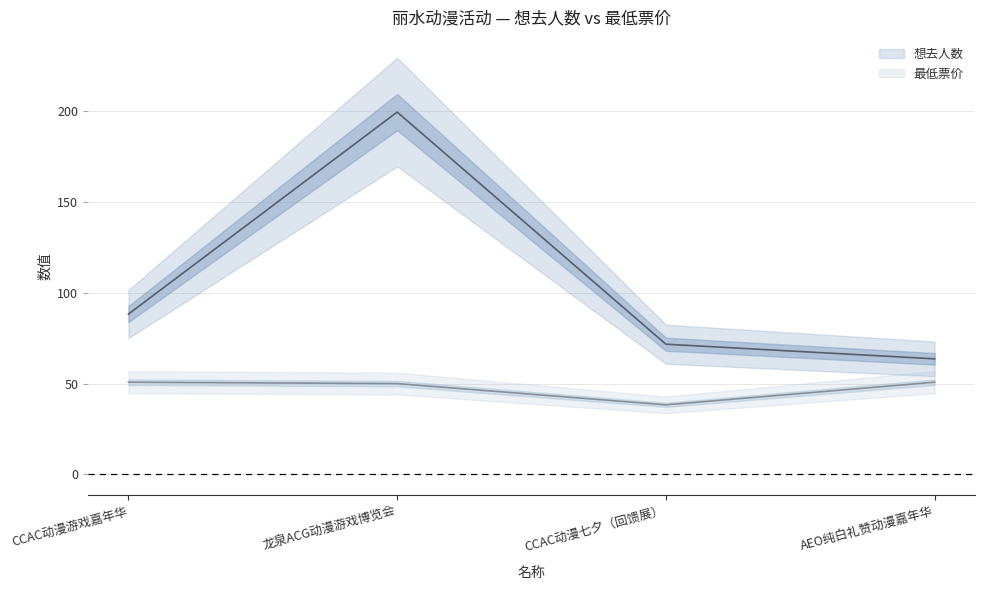

How many 最低票价 values are between 50 and 55?

3